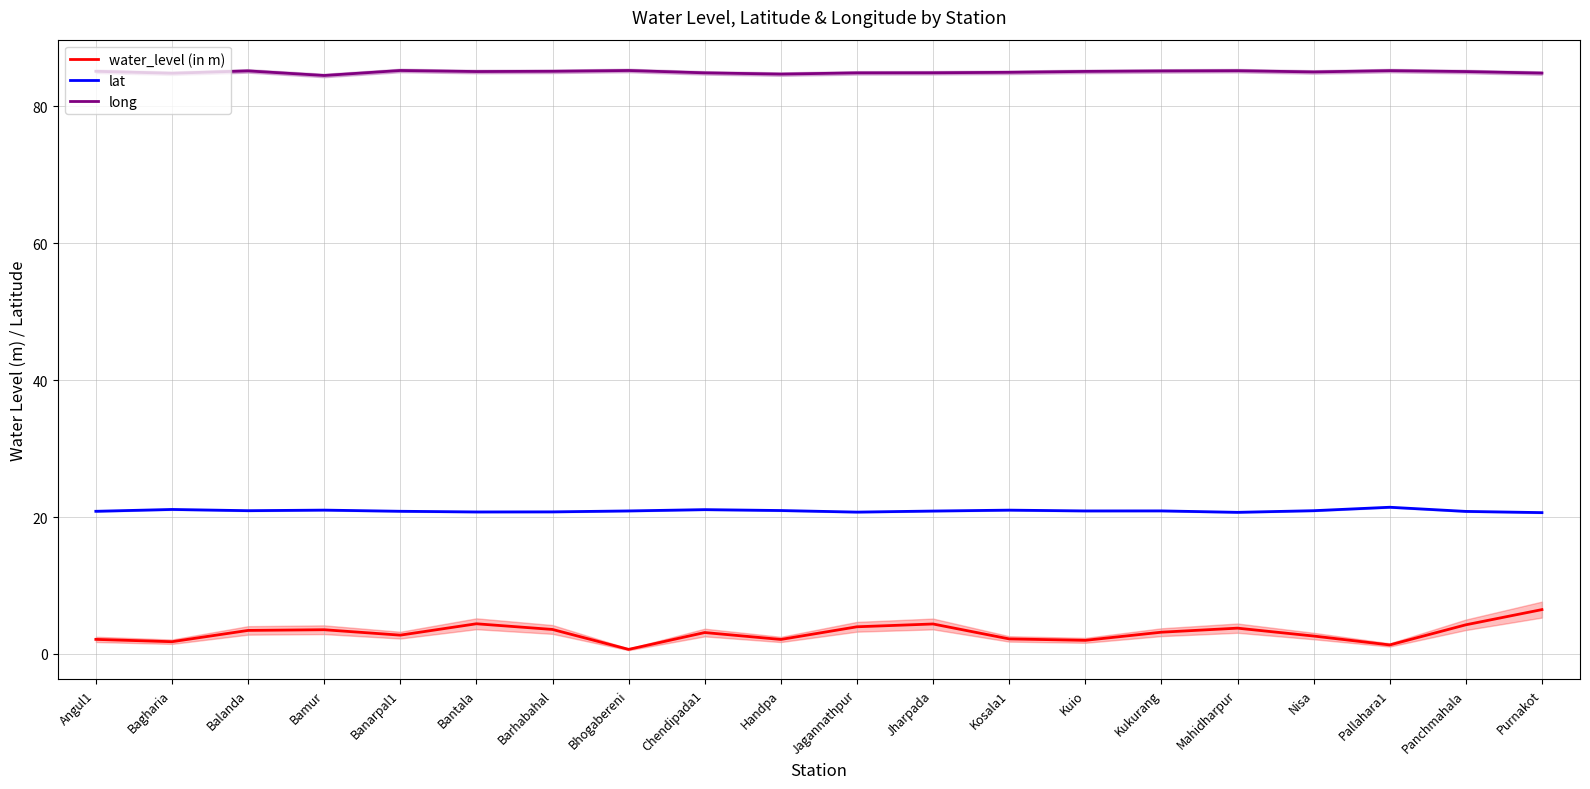

Rank the series by their average value, from highest to lowest.

long, lat, water_level (in m)